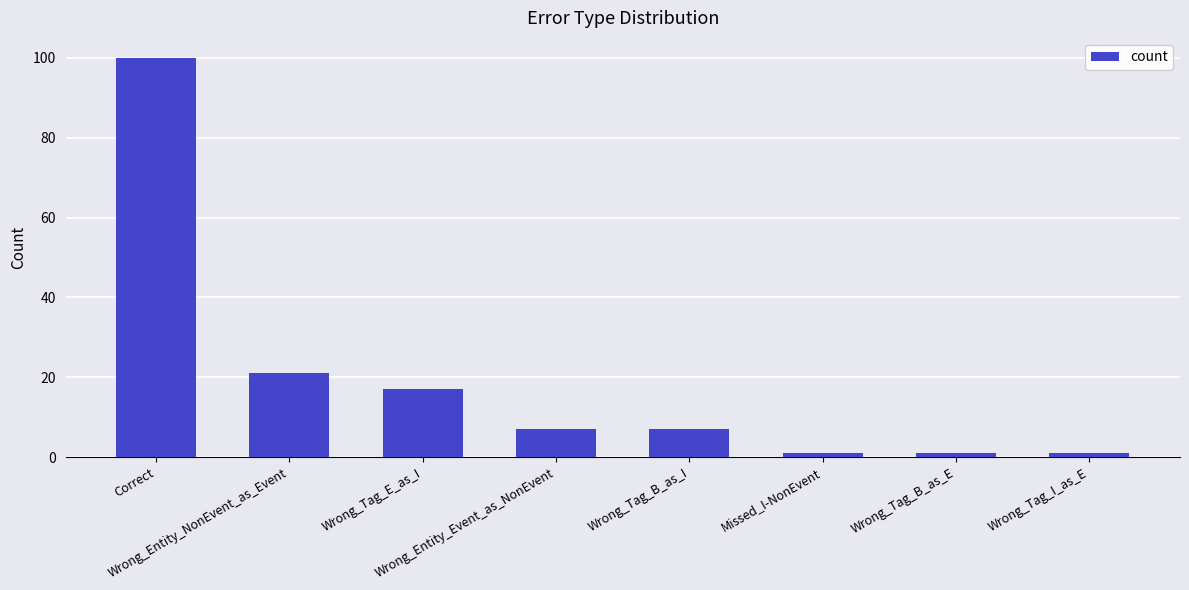

Are the bars grouped side by side (vs. stacked)?

No